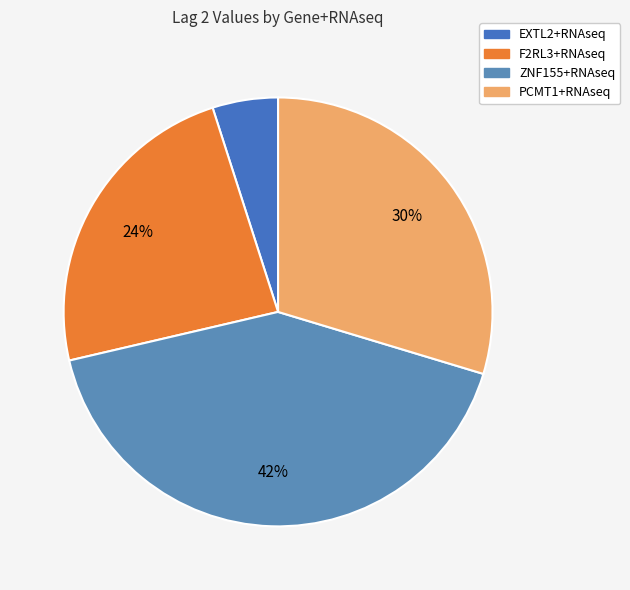

Which has a higher value, PCMT1+RNAseq or F2RL3+RNAseq?

PCMT1+RNAseq